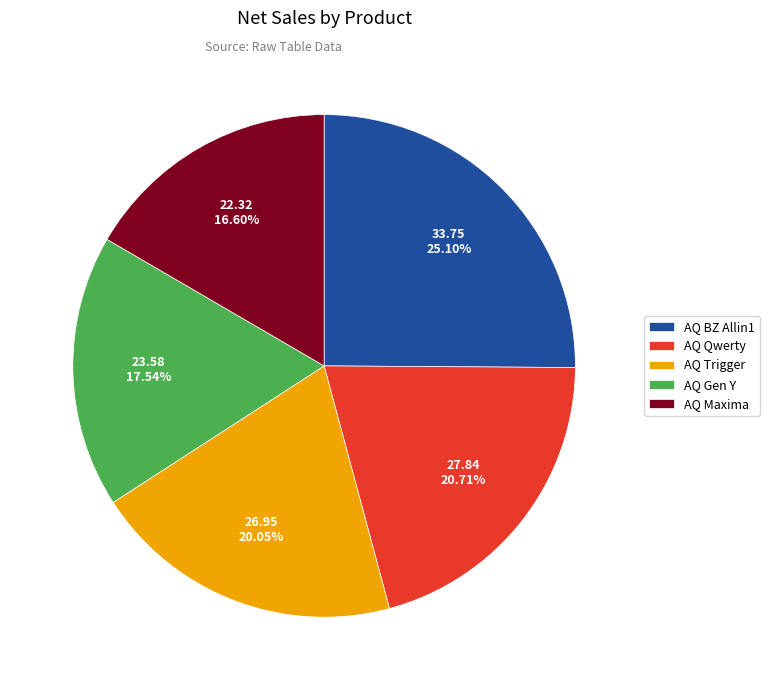

Is it true that AQ Trigger is 31% of the pie?

False